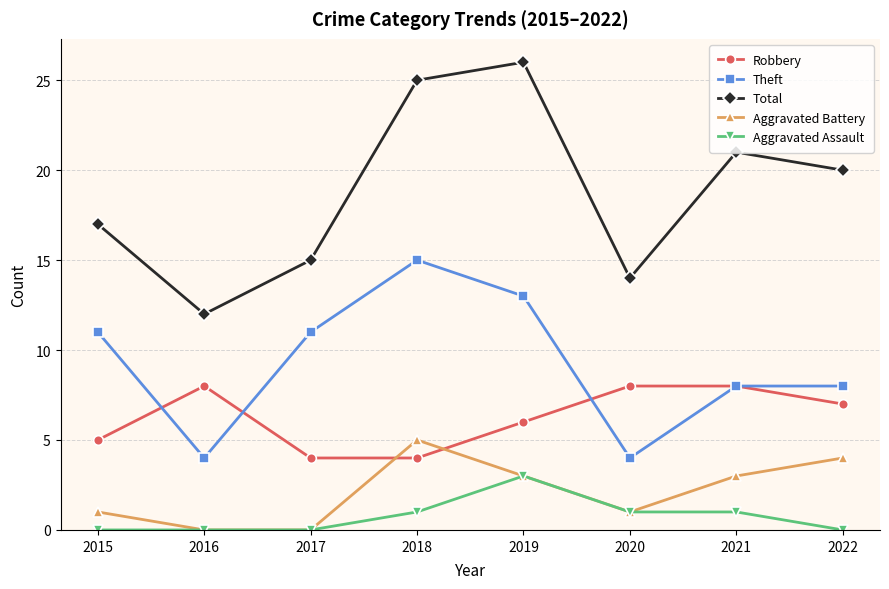

What is the average value of the Robbery series?

6